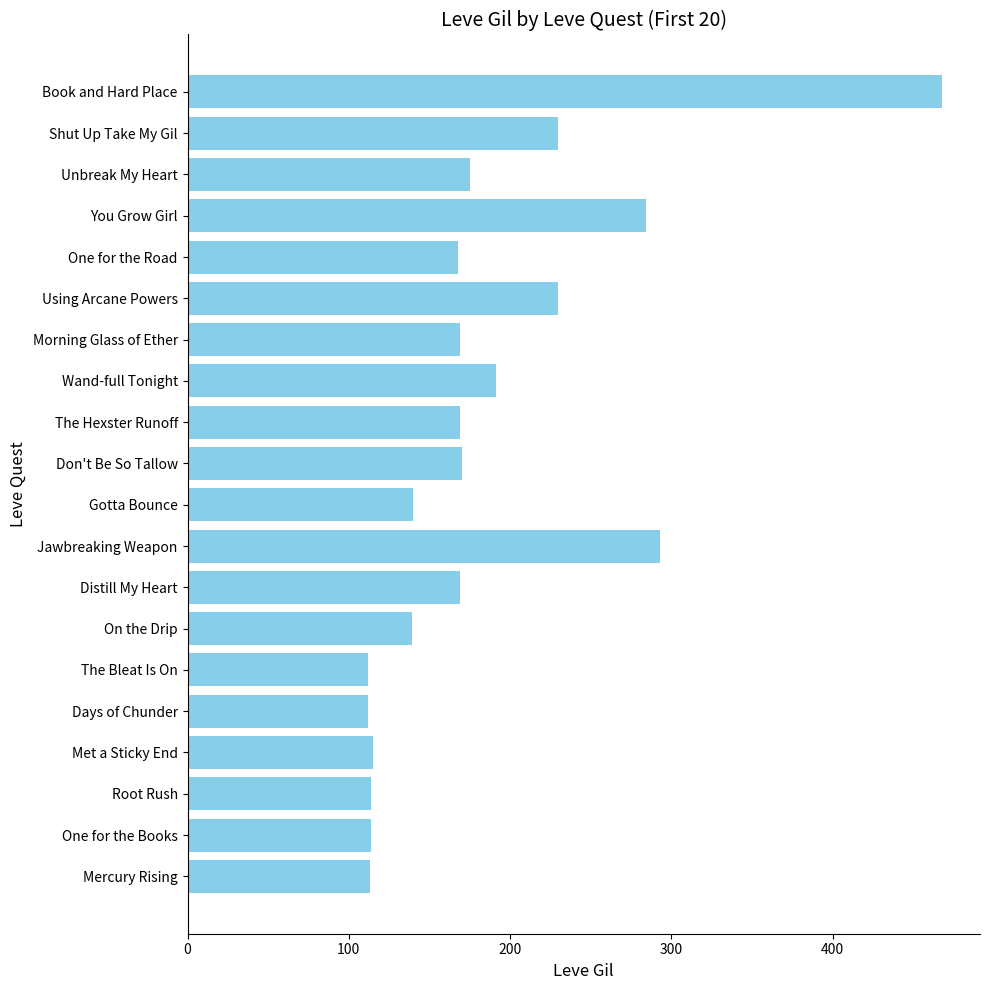

How many bars are there in total?

20